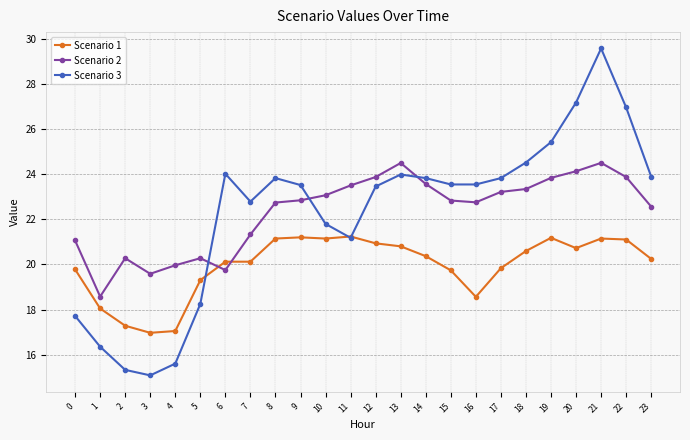

What is the average value of the Scenario 3 series?

22.3